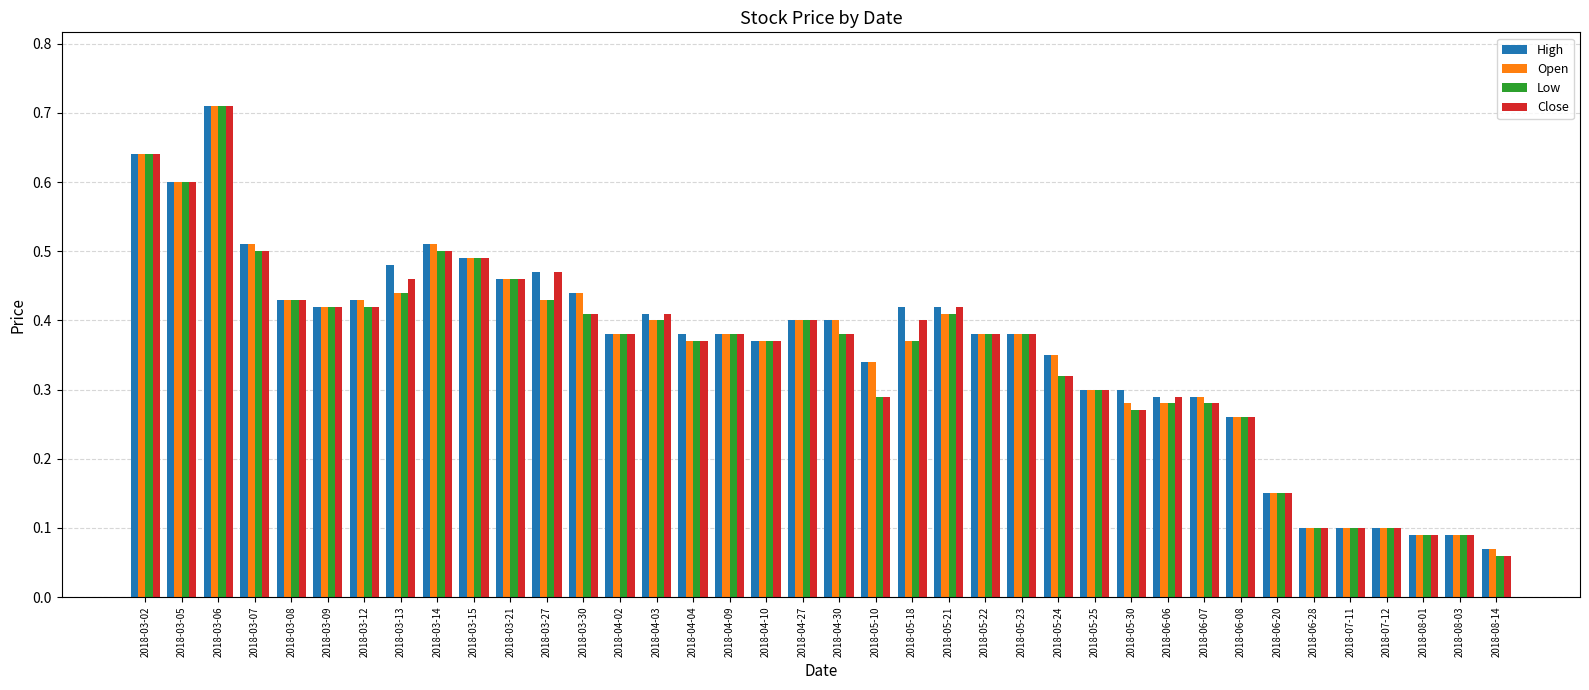

What is the sum of the Open values at 2018-03-27 and 2018-03-30?

0.9